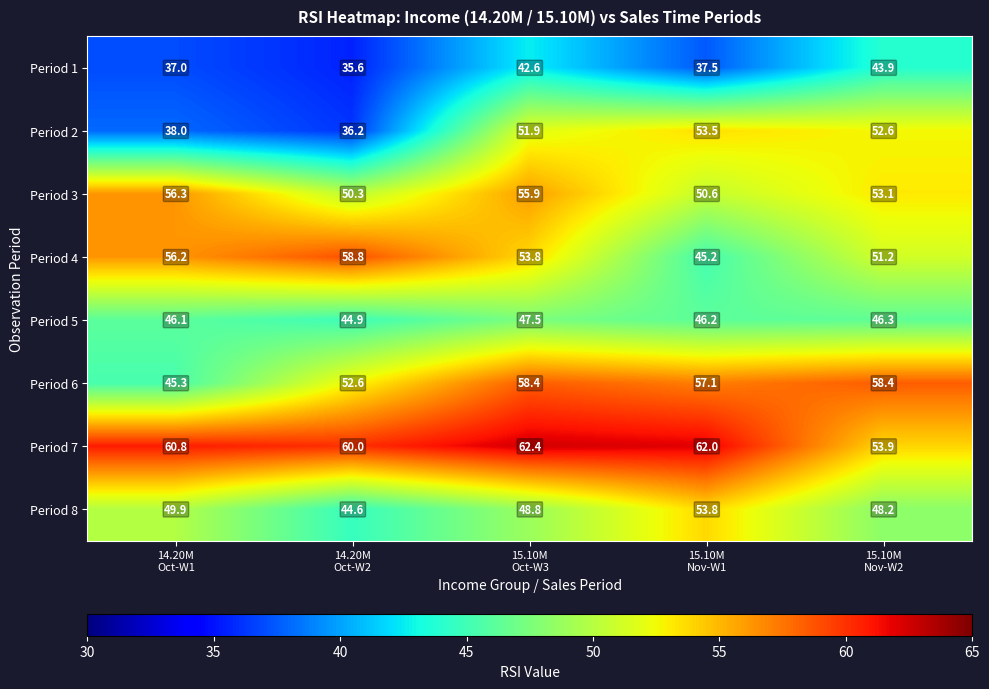

What is the sum of all Period 5 values?

231.0